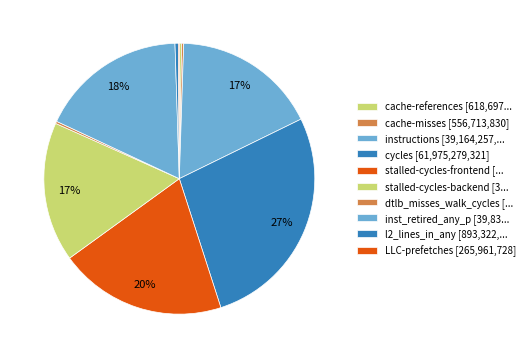

How many slices are in this pie chart?

10